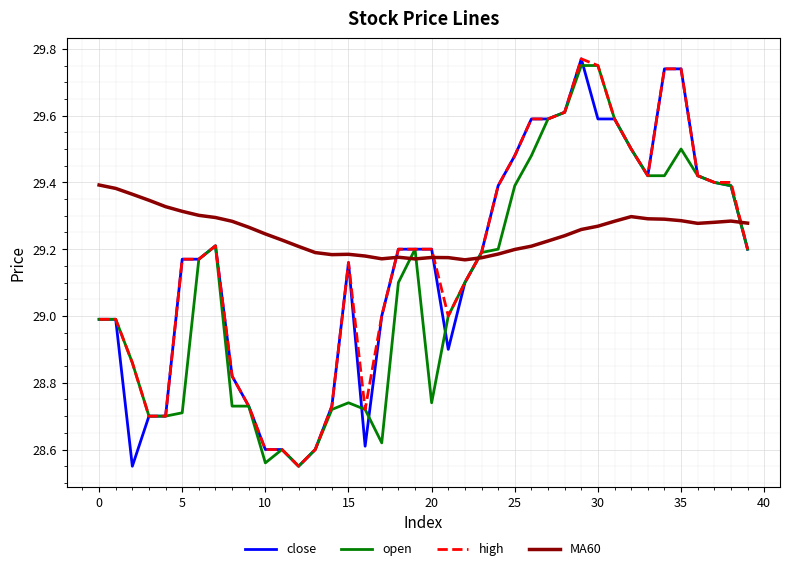

True or false: open and MA60 cross at least once.

True